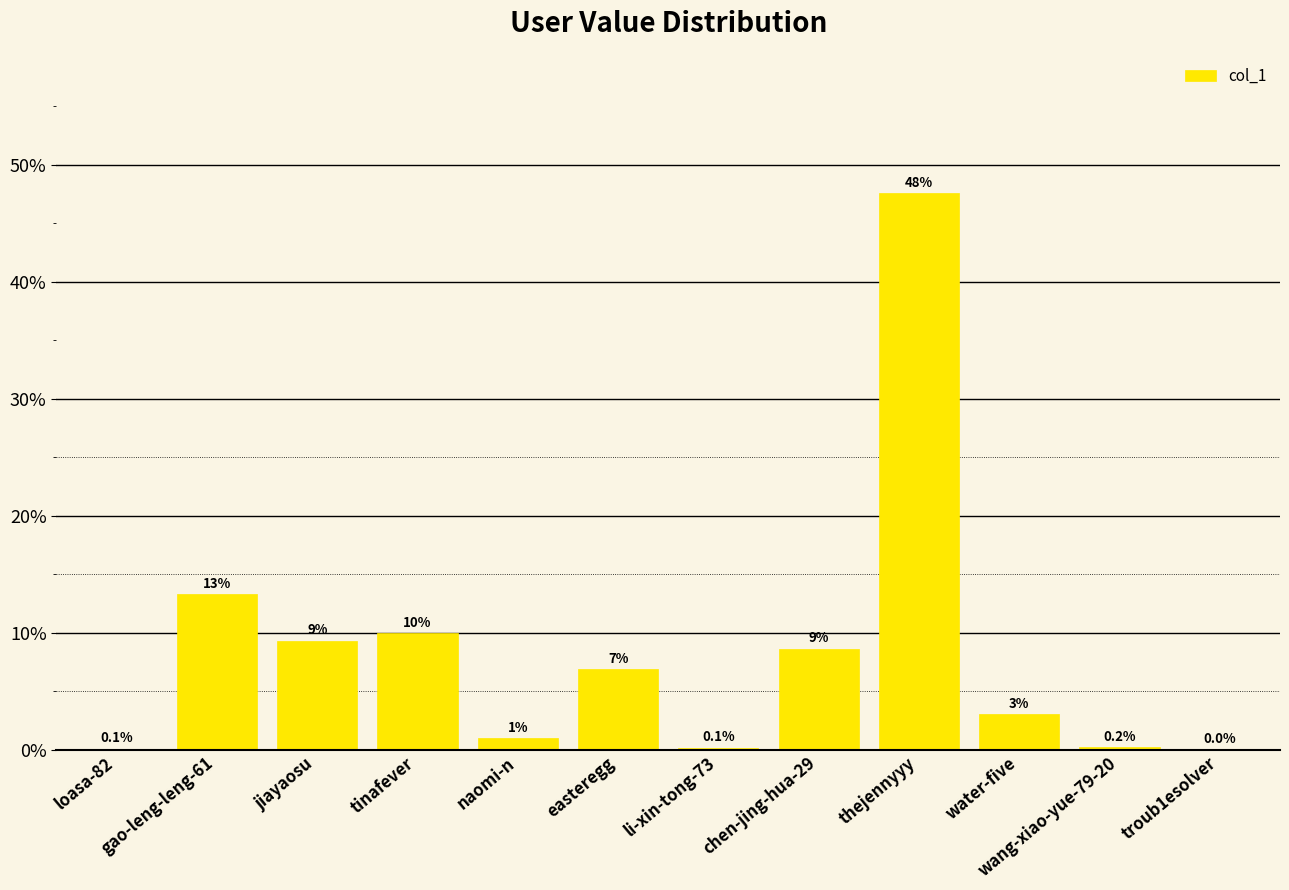

What is the sum of the values at water-five and chen-jing-hua-29?

11.6